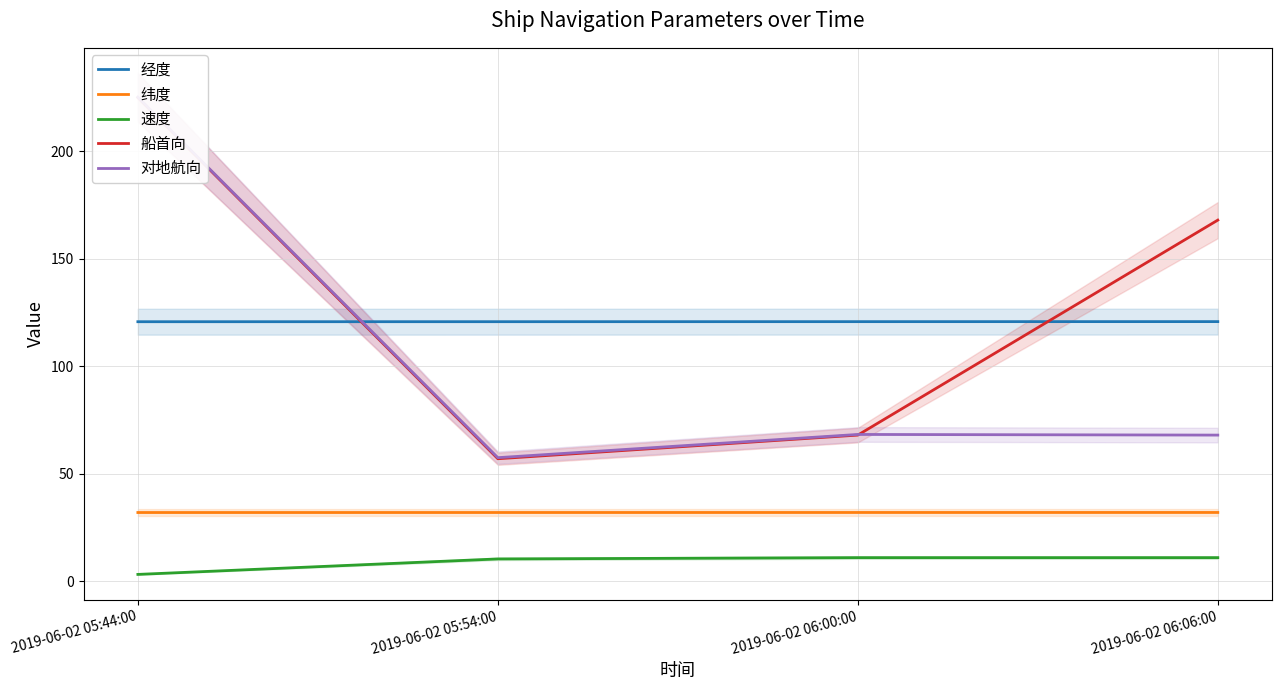

What is the minimum value for 速度?

3.2